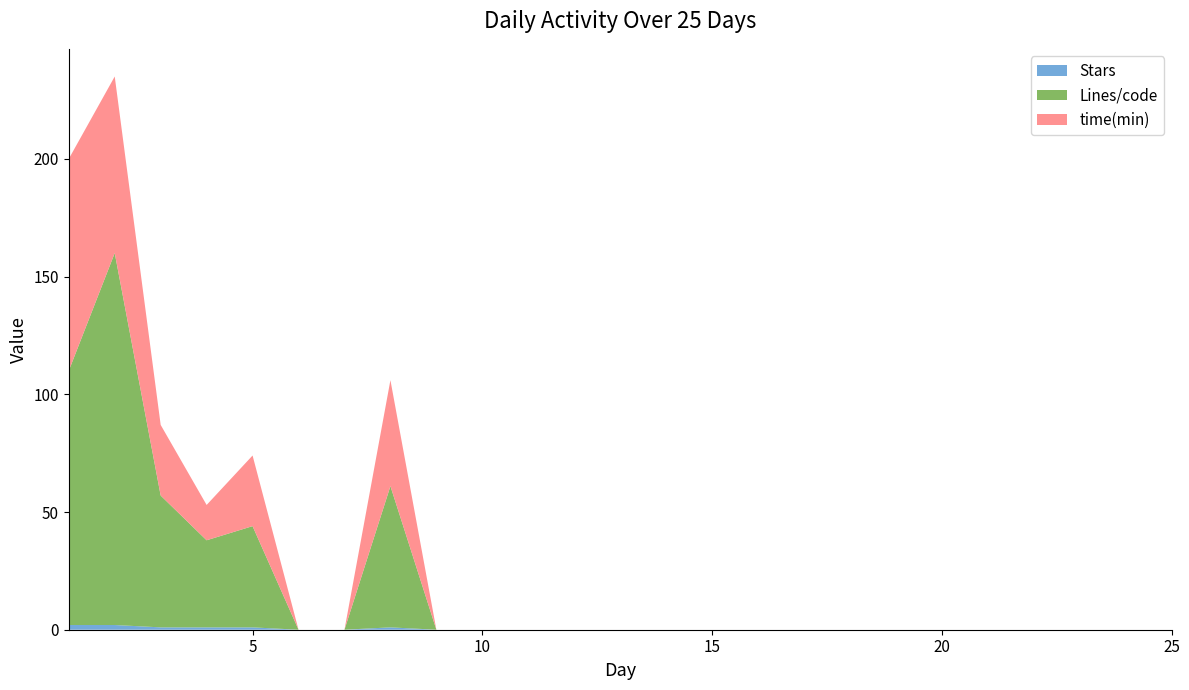

Reading right to left, what are all the values shown in this chart?

Stars: 25=0	24=0	23=0	22=0	21=0	20=0	19=0	18=0	17=0	16=0	15=0	14=0	13=0	12=0	11=0	10=0	9=0	8=1	7=0	6=0	5=1	4=1	3=1	2=2	1=2
Lines/code: 25=0	24=0	23=0	22=0	21=0	20=0	19=0	18=0	17=0	16=0	15=0	14=0	13=0	12=0	11=0	10=0	9=0	8=60	7=0	6=0	5=43	4=37	3=56	2=158	1=108
time(min): 25=0	24=0	23=0	22=0	21=0	20=0	19=0	18=0	17=0	16=0	15=0	14=0	13=0	12=0	11=0	10=0	9=0	8=45	7=0	6=0	5=30	4=15	3=30	2=75	1=90